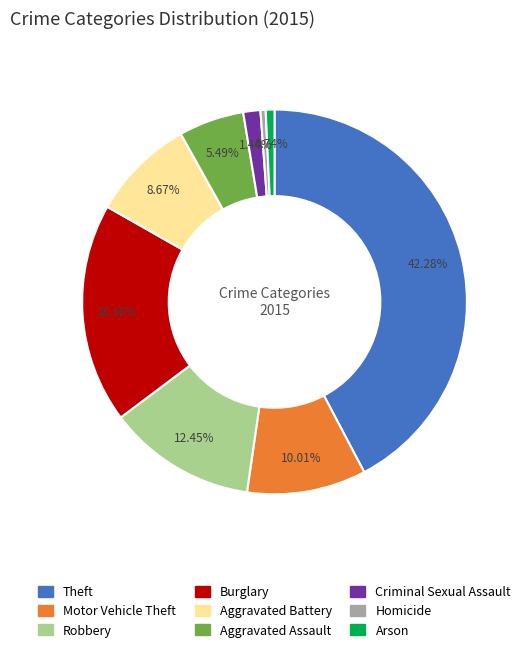

To the nearest percent, what is the difference between the Aggravated Assault and Theft slice percentages?

37%